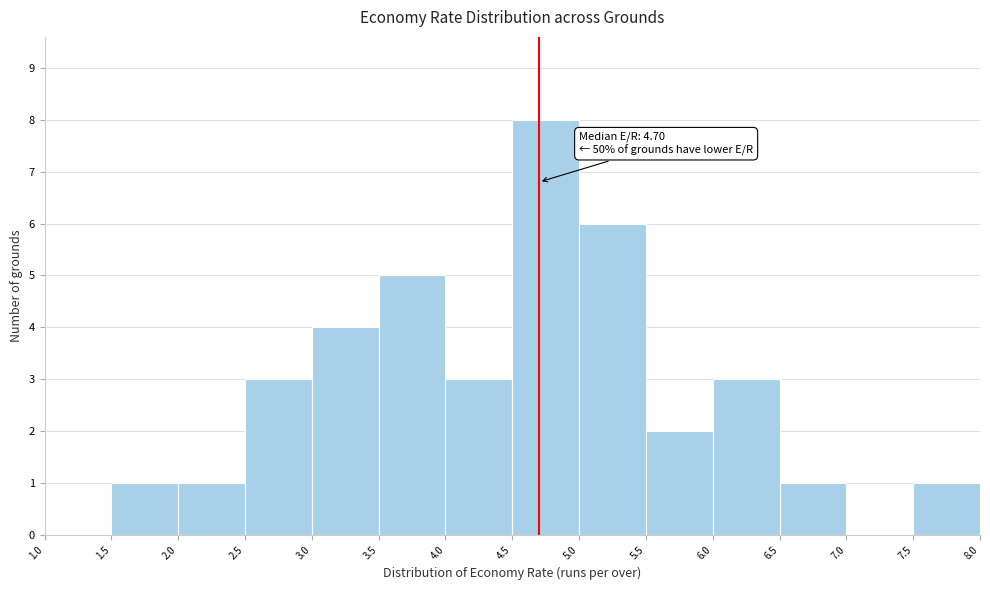

Which range on the x-axis has the tallest bar?

4.5 to 5.0